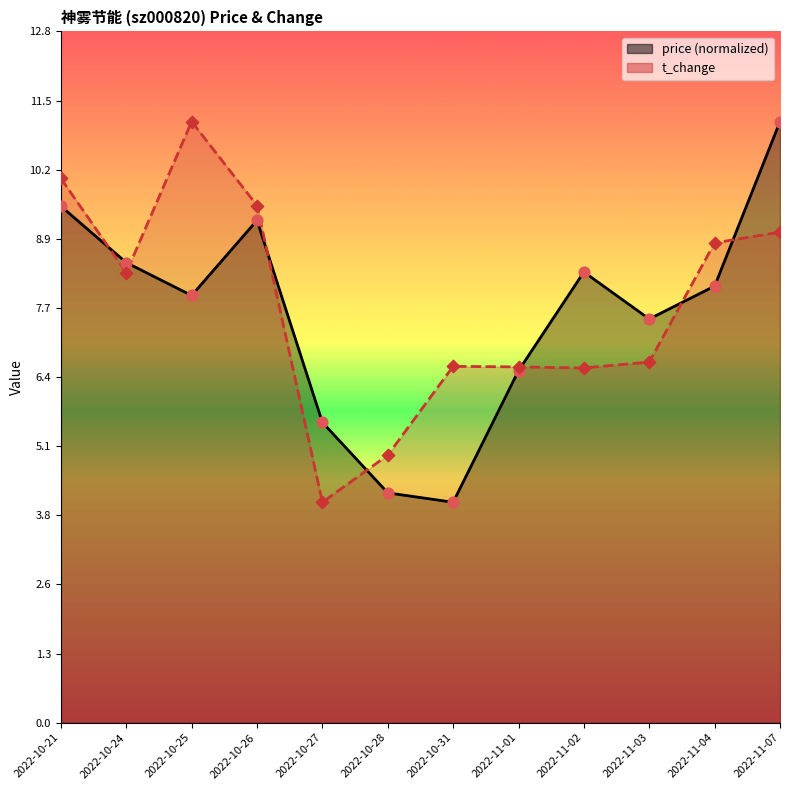

At how many categories does at least one series exceed 5?

11